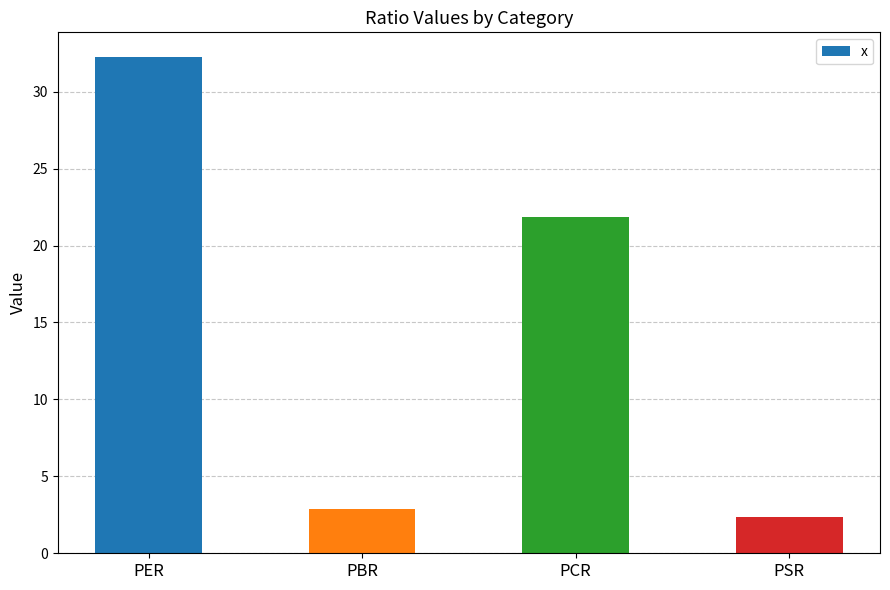

Is it true that the value at PCR is 21.9?

True